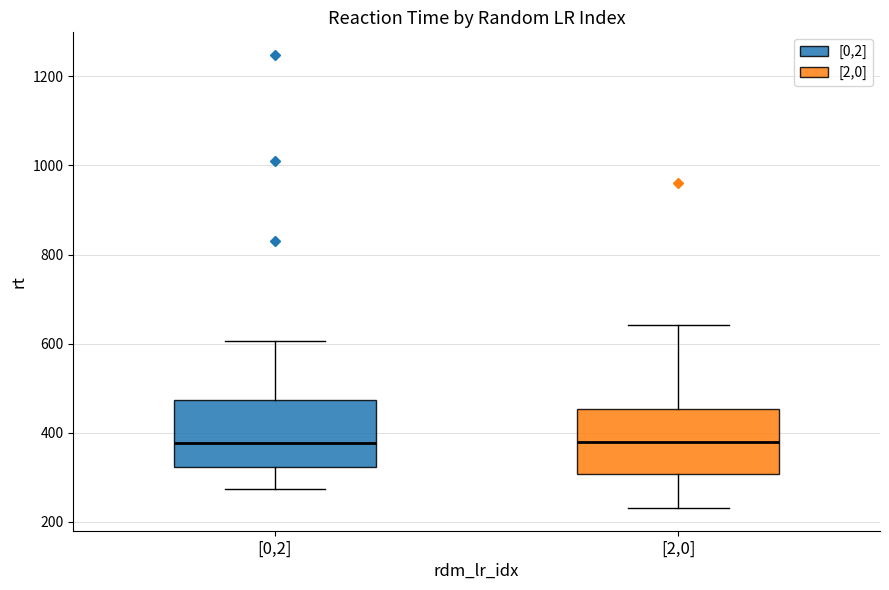

Reading left to right, transcribe this box plot: for each box, give where its median line is, the range the box spans, and where its two whiskers end, as read against the y-axis. The values are not printed on the chart, so give them approximately, as read against the axis.

[0,2]: median 380, box 320 to 480, whiskers 280 to 600
[2,0]: median 380, box 300 to 460, whiskers 240 to 640